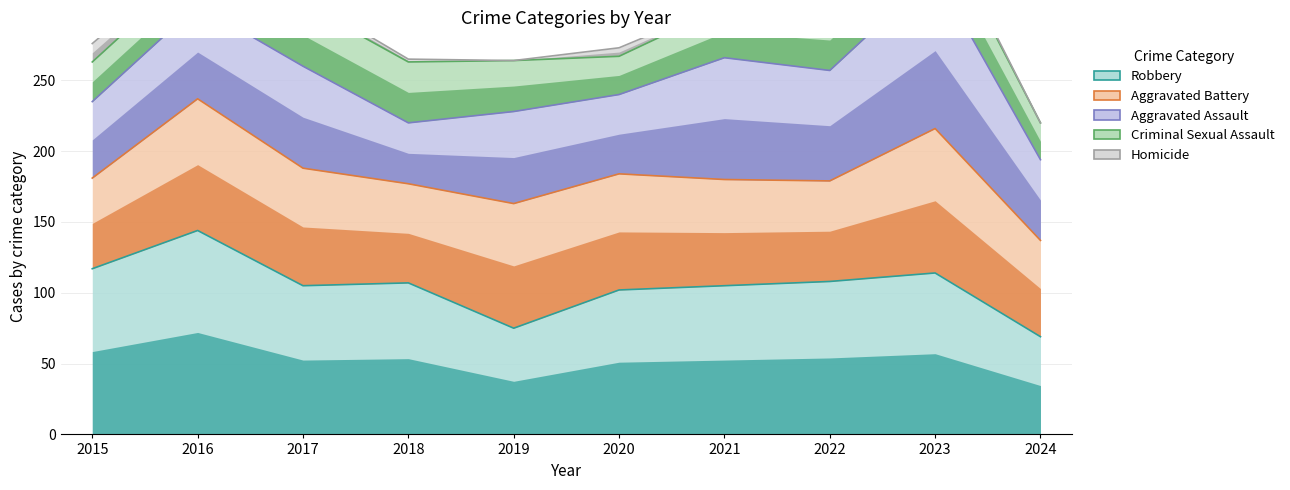

How many data points in Robbery are less than 107?

5